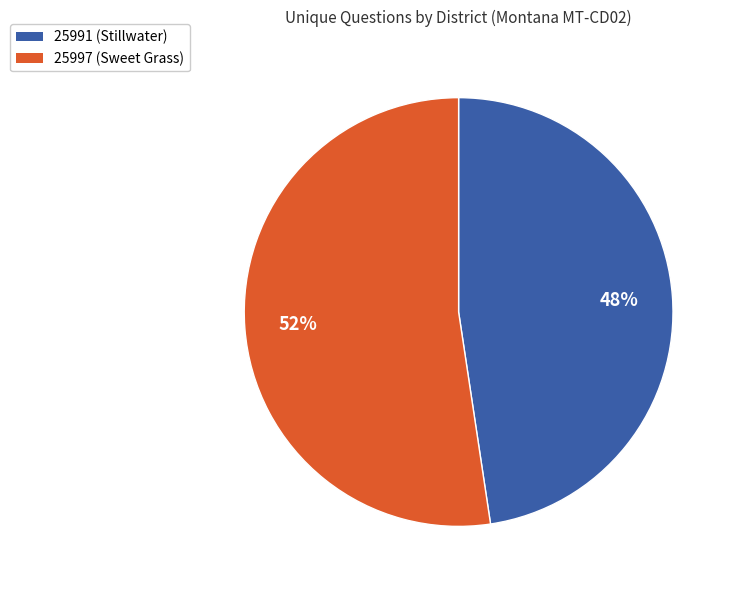

Which category has the biggest portion of the pie?

25997 (Sweet Grass)